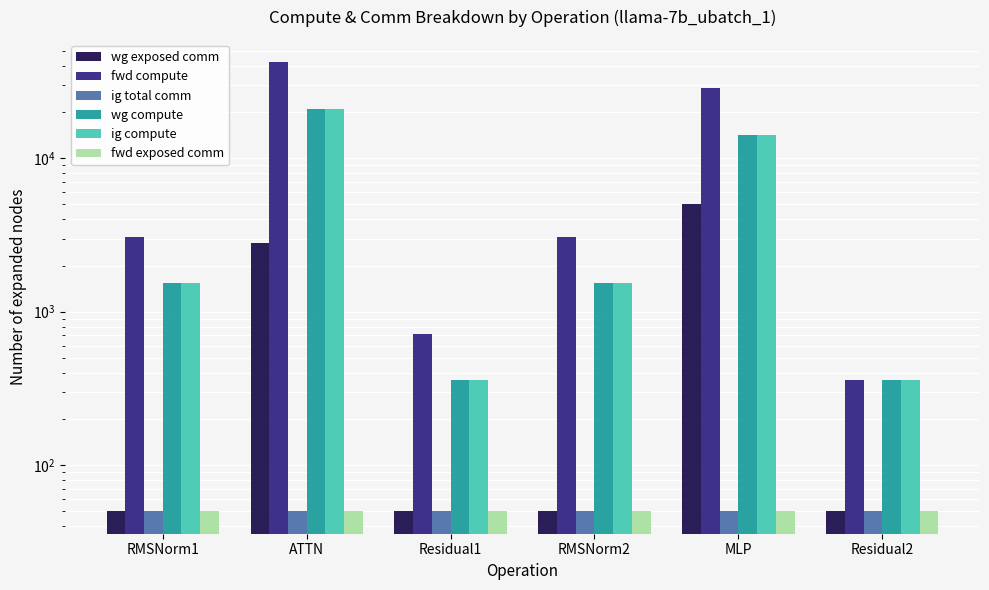

What is the difference between the second highest and second lowest values in the wg compute series?

13909.7